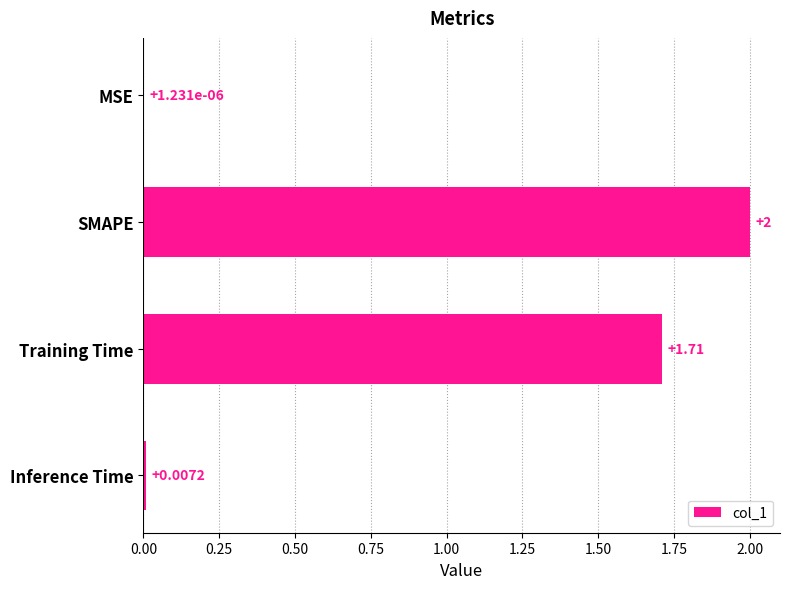

Where is the data nearest to the value 1?

Training Time